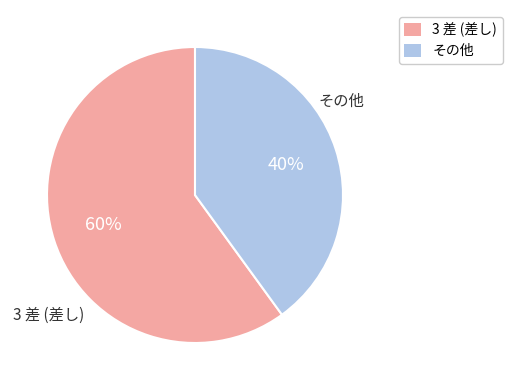

To the nearest percent, what is the average slice percentage?

50%